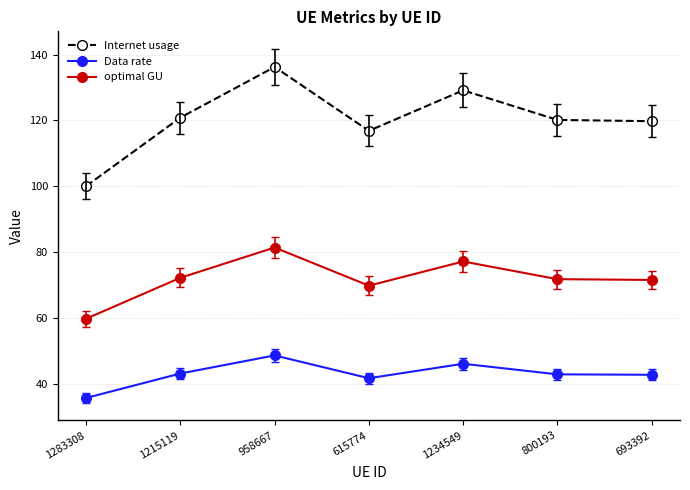

Rank the series at 693392 from lowest to highest value.

Data rate, optimal GU, Internet usage